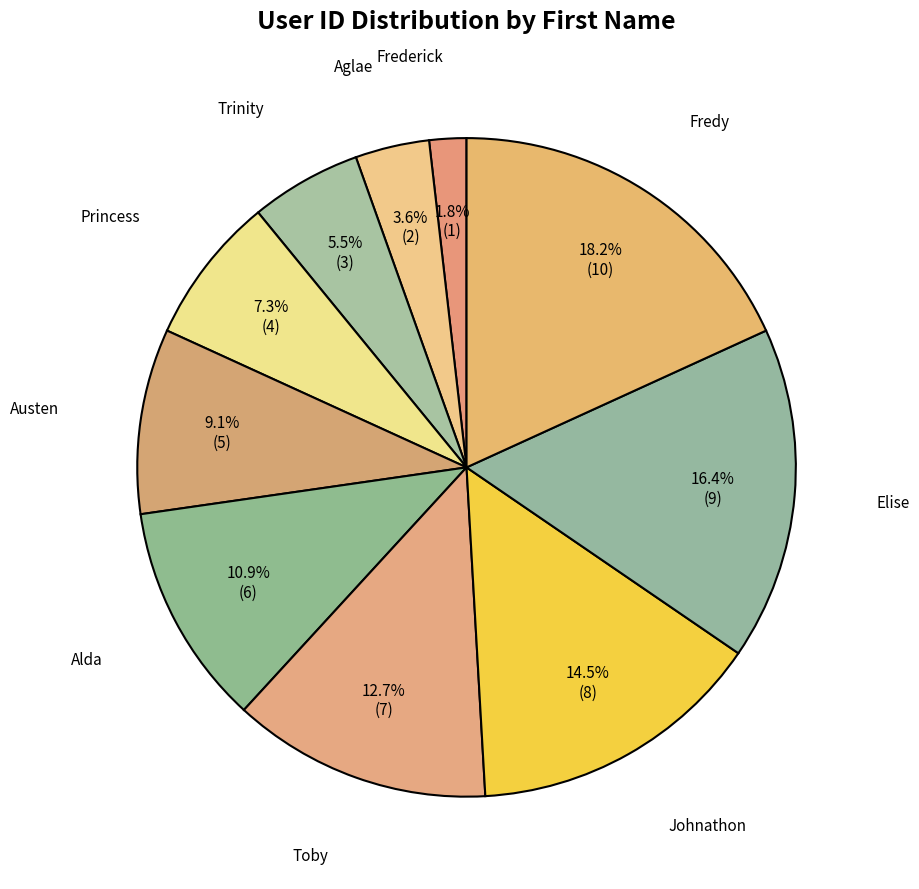

Rank the categories by value from lowest to highest.

Frederick, Aglae, Trinity, Princess, Austen, Alda, Toby, Johnathon, Elise, Fredy